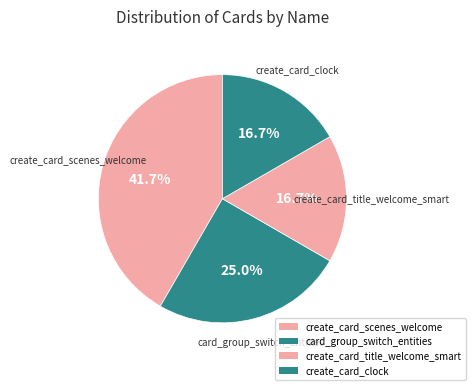

Which category has the biggest portion of the pie?

create_card_scenes_welcome